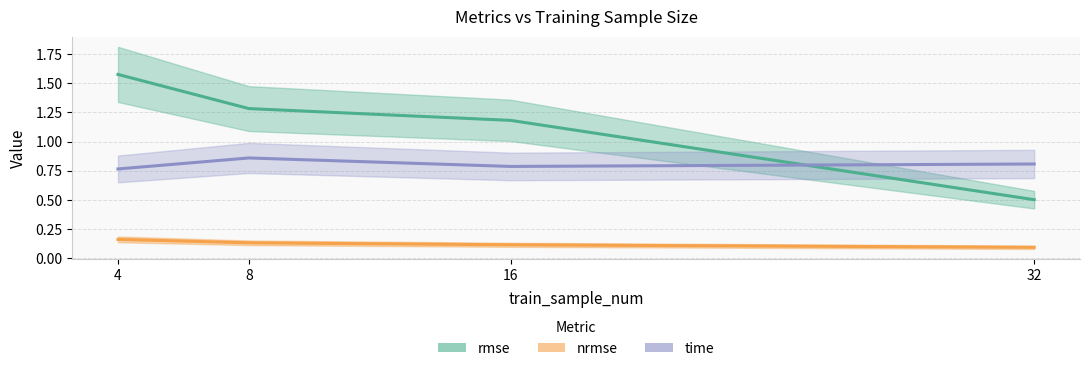

What is the spread (max minus min) of values at 8?

1.1